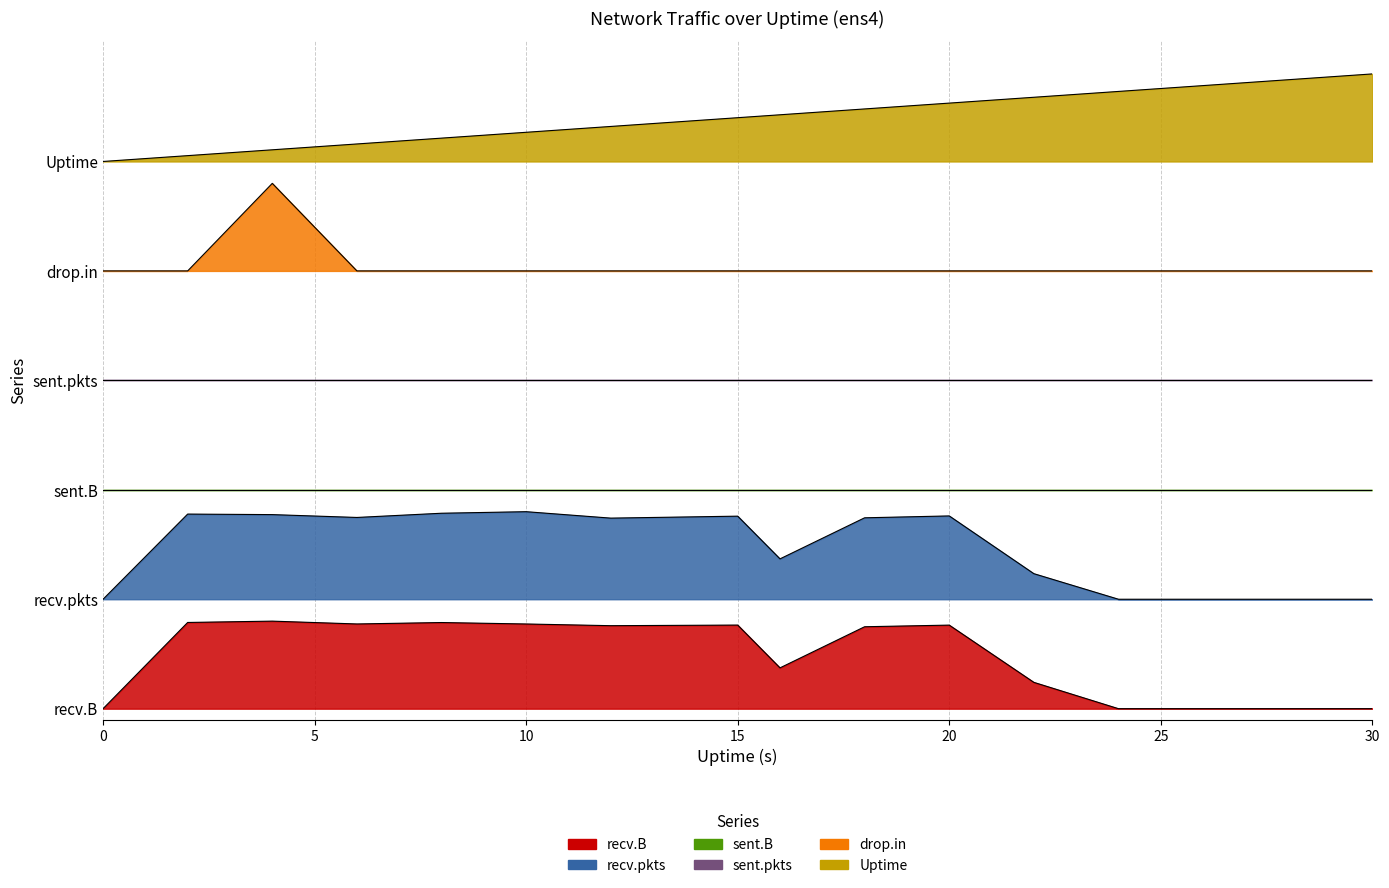

Which series has the largest total across all categories?

Uptime